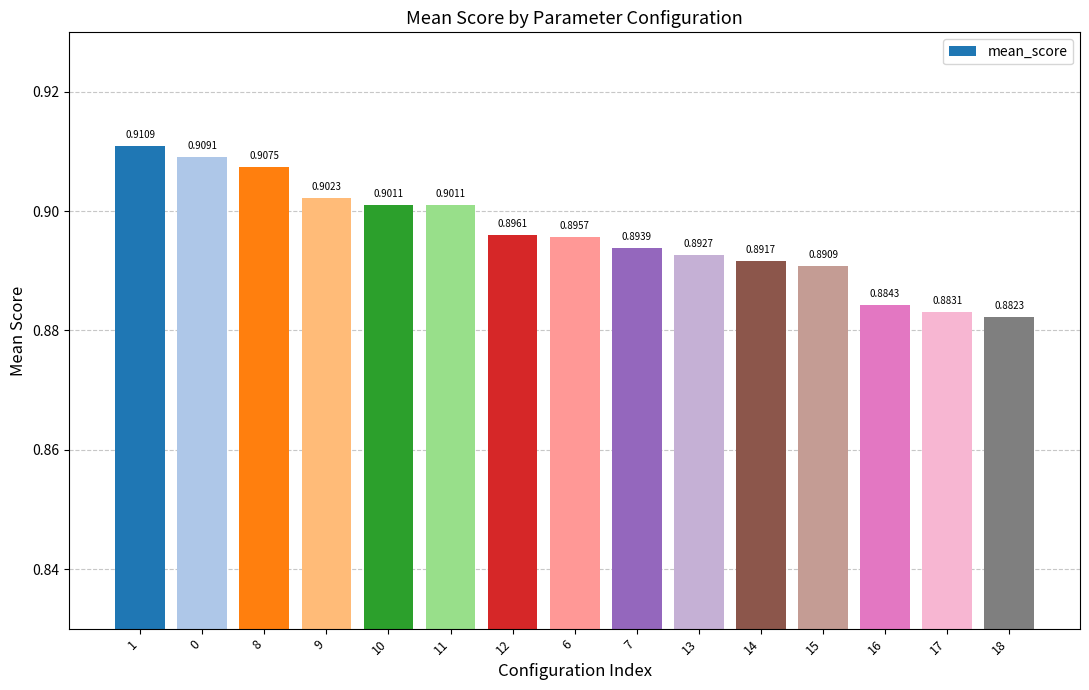

What is the label of the 4th bar from the right?

15